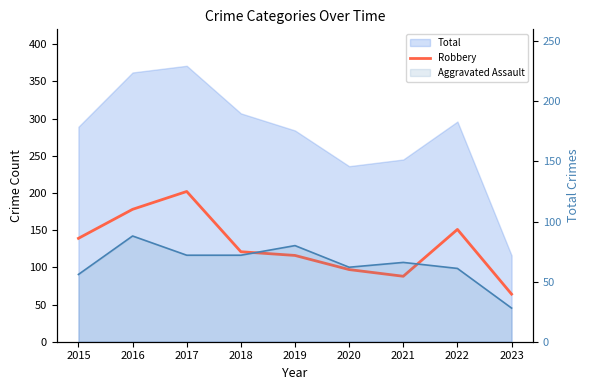

True or false: the data shows 52 at 2017.

False